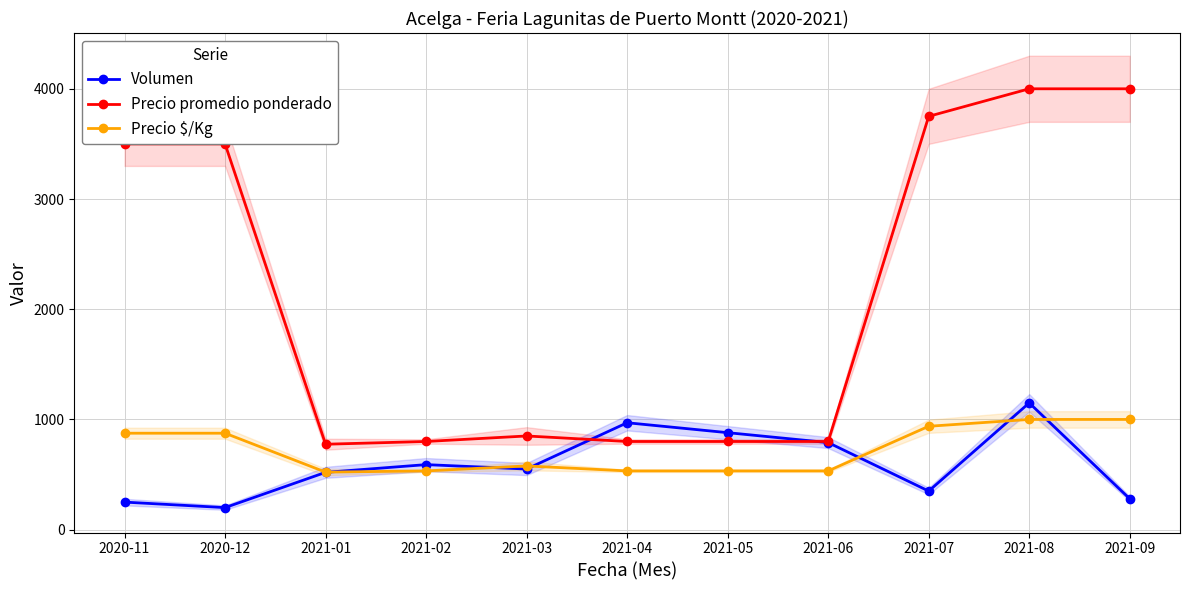

What is the maximum value for Precio promedio ponderado?

4000